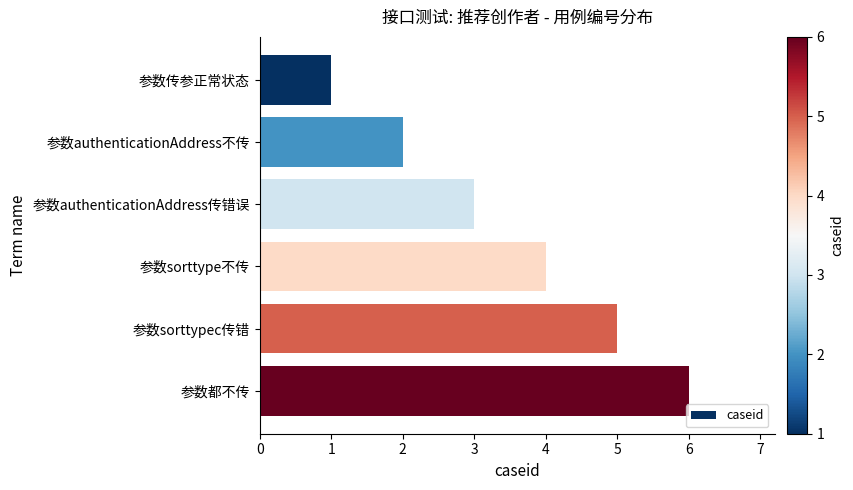

What is the ratio of the value at 参数authenticationAddress传错误 to the value at 参数authenticationAddress不传?

1.5